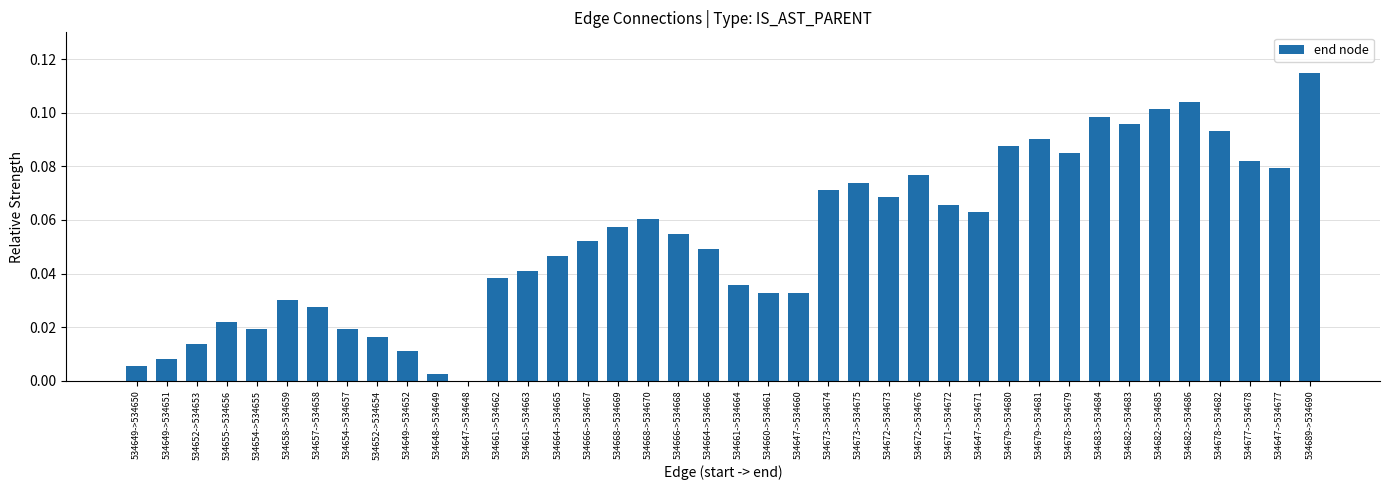

Between 534652->534653 and 534648->534649, which is larger?

534652->534653